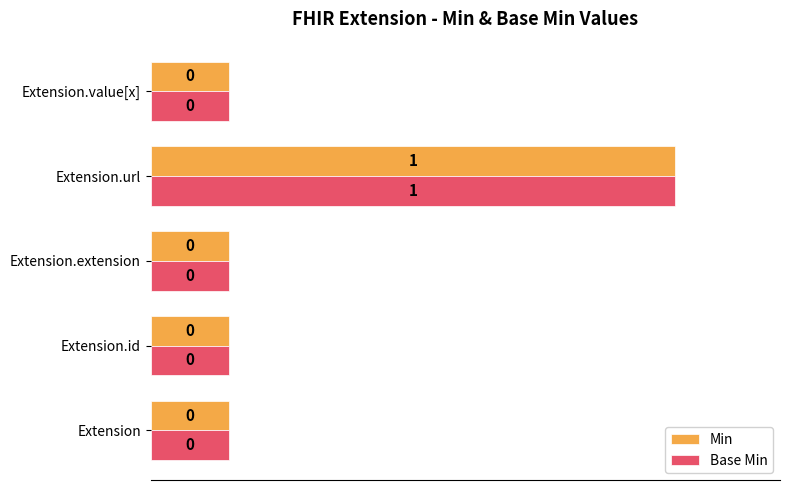

What are all the series names shown in the legend?

Min, Base Min